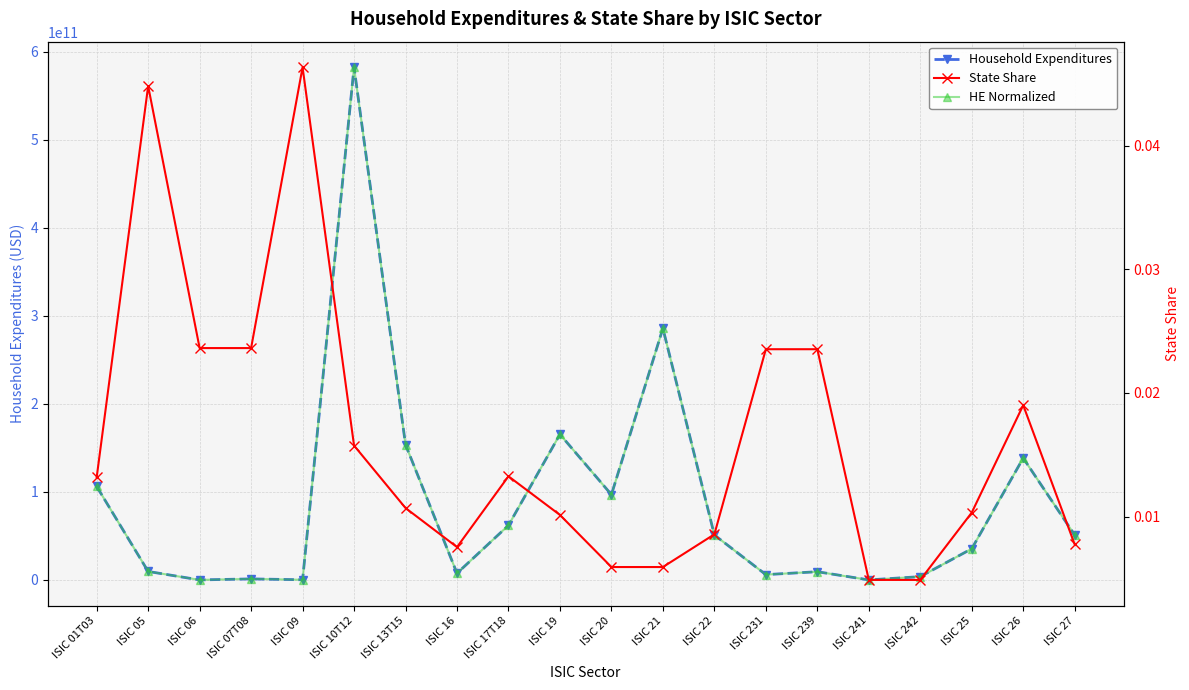

Count the State Share values in the range 0 to 1.

20